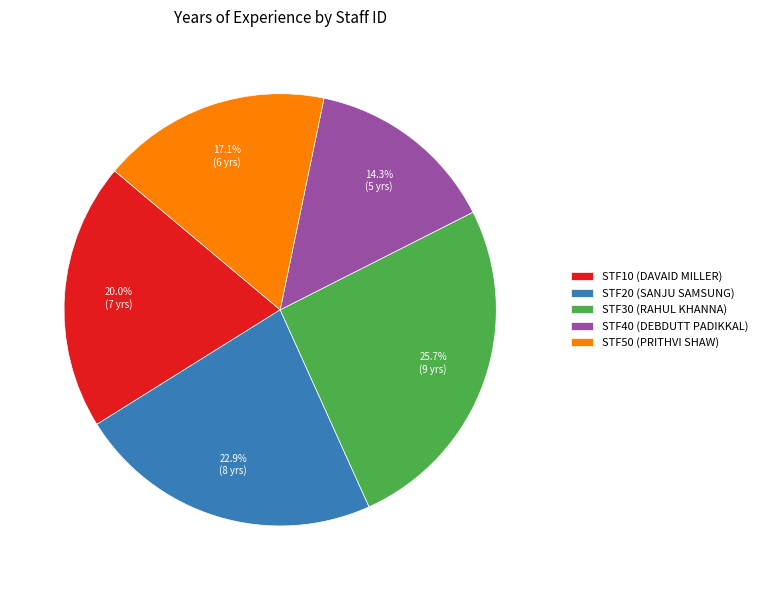

What percentage is the STF10 slice, to the nearest percent?

20%